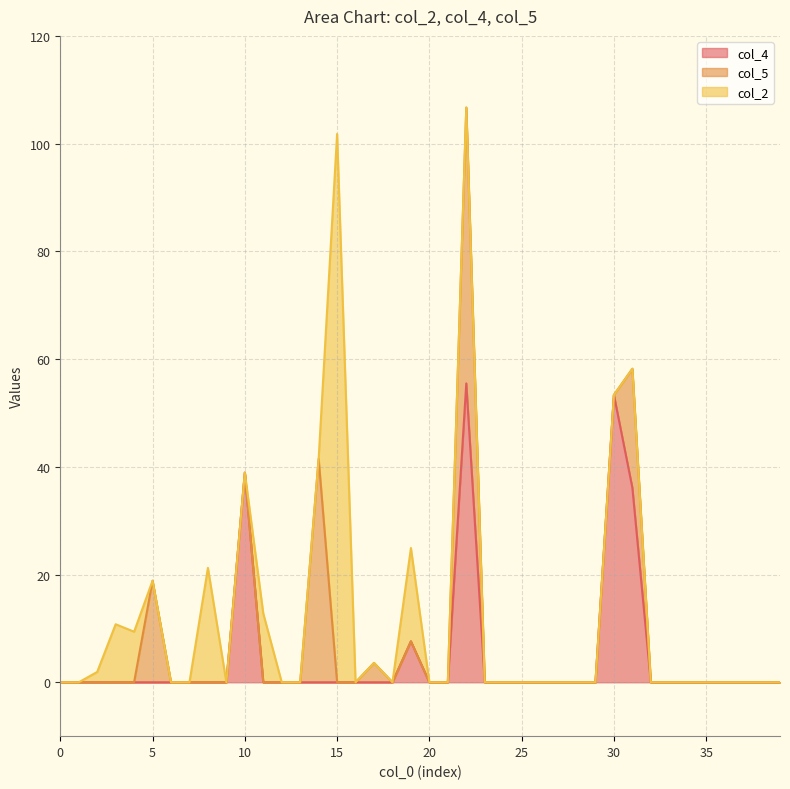

Is it true that col_5 equals 0.0 at 20?

True